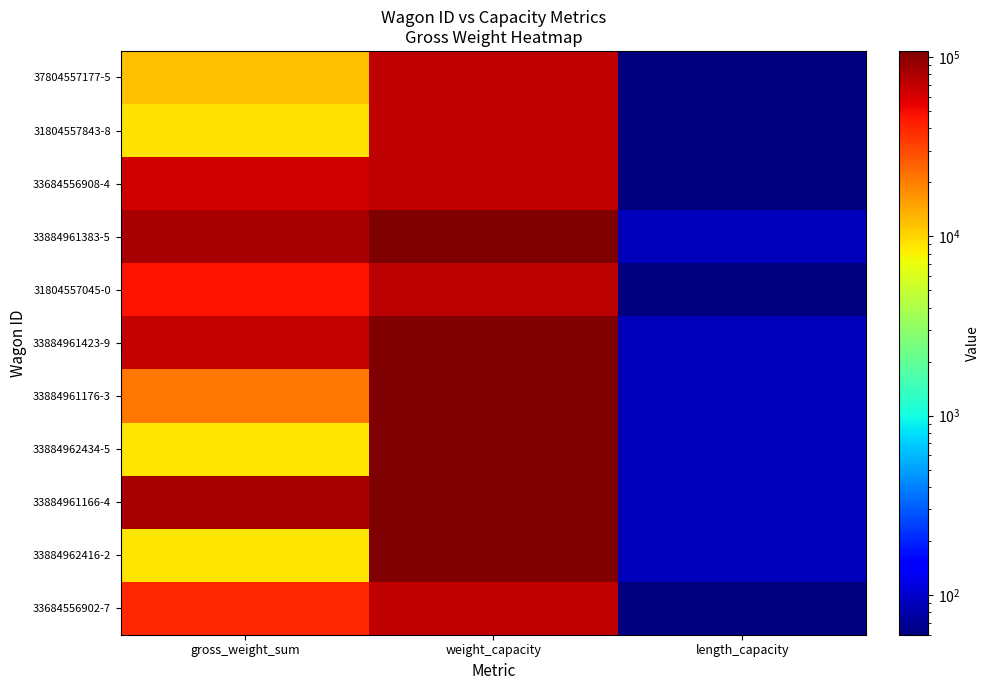

Which series has the largest total across all categories?

33884961383-5